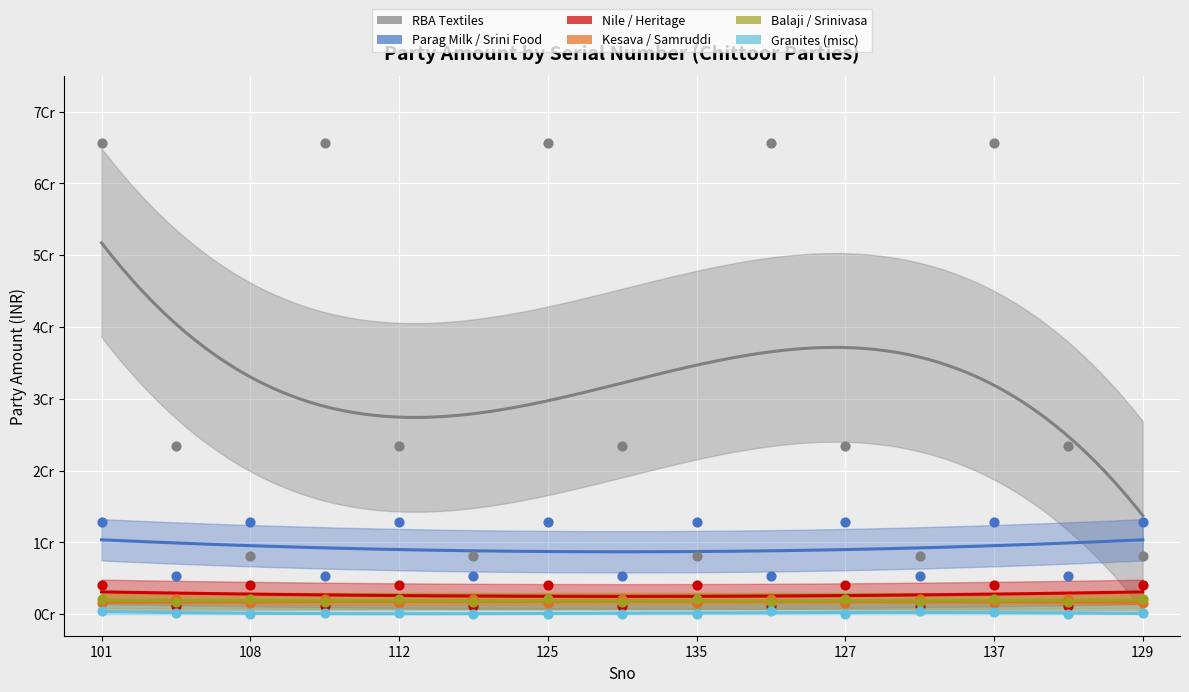

At which category is the sum across all series the highest?

101